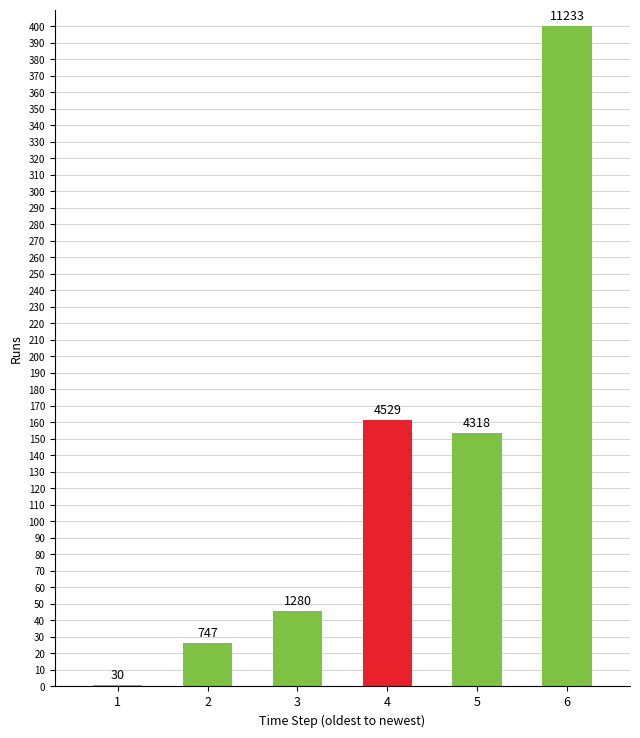

What is the value of the 2nd bar from the left?

26.6